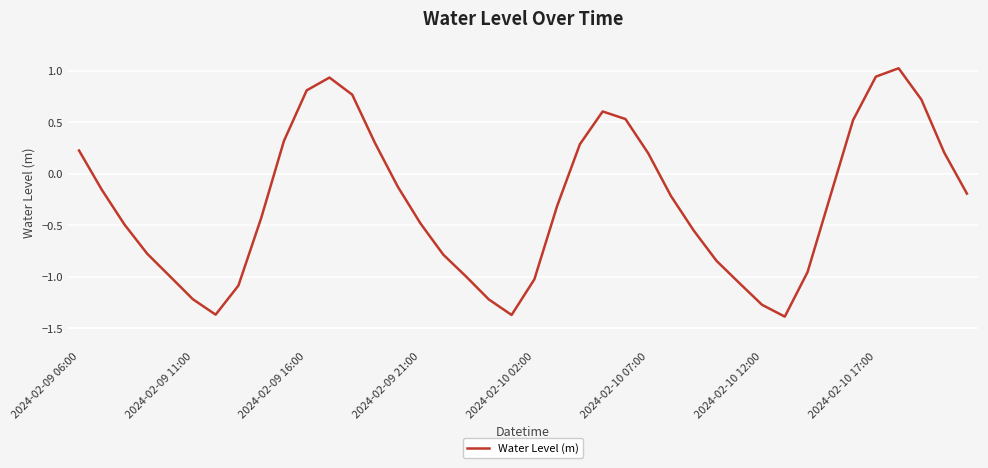

What is the maximum value shown in the chart?

1.0